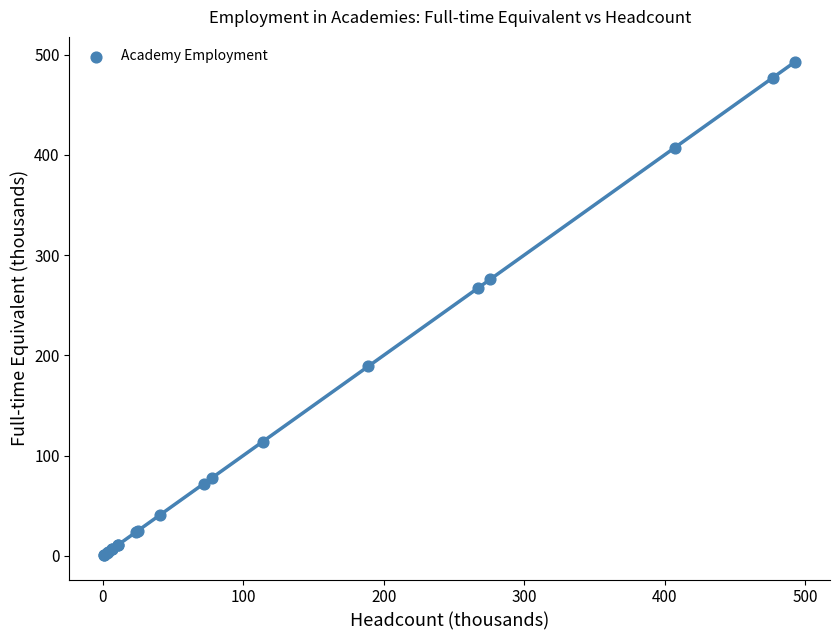

What Y value in the scatter plot is closest to 247?

267